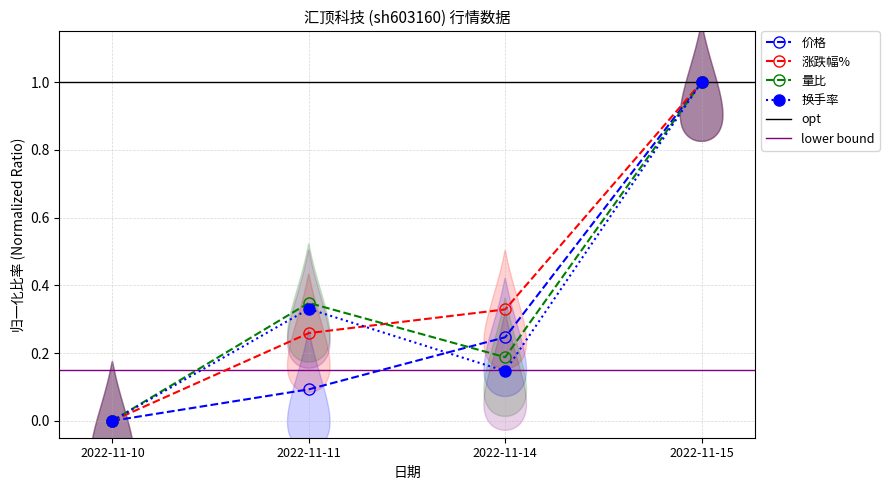

Between 2022-11-15 and 2022-11-11, which is larger?

2022-11-15